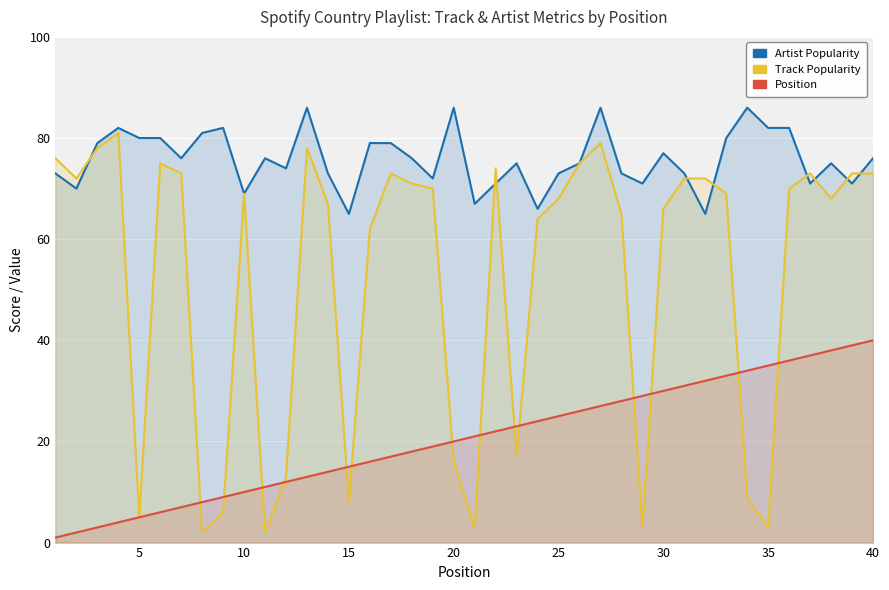

True or false: Position has more than 1 points higher than both neighbors.

False